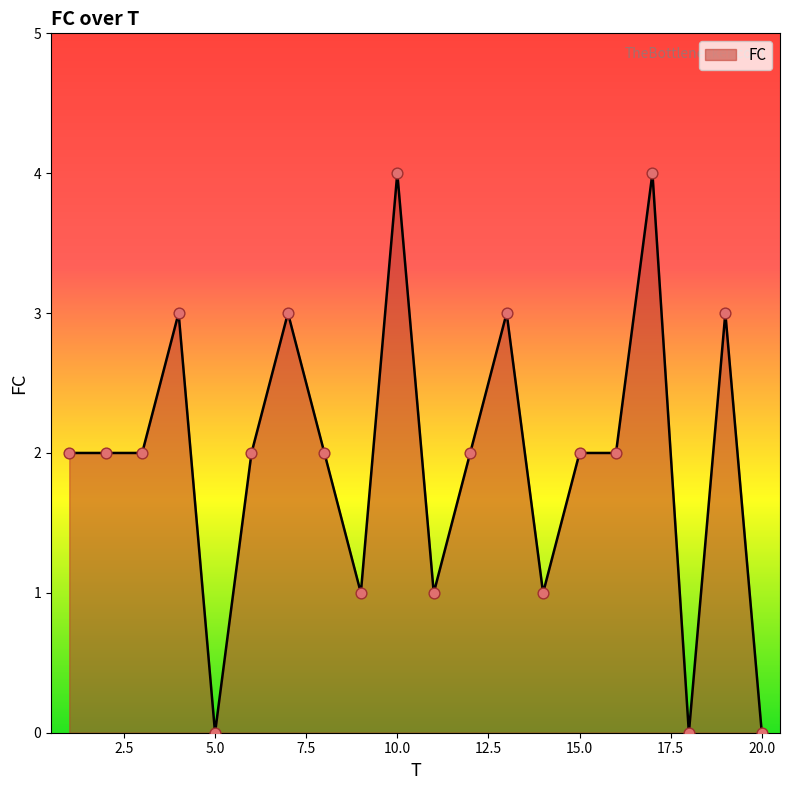

What is the maximum value shown in the chart?

4